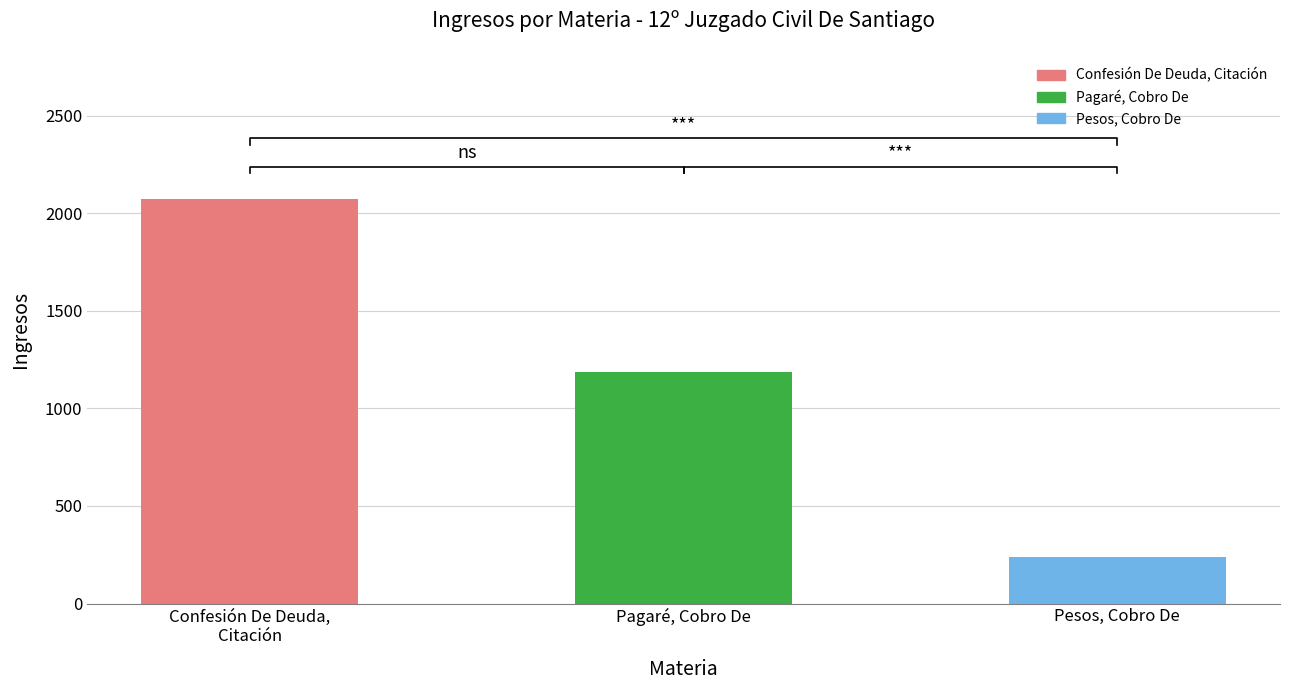

What is the ratio of the value at Pagaré, Cobro De to the value at Pesos, Cobro De?

5.0